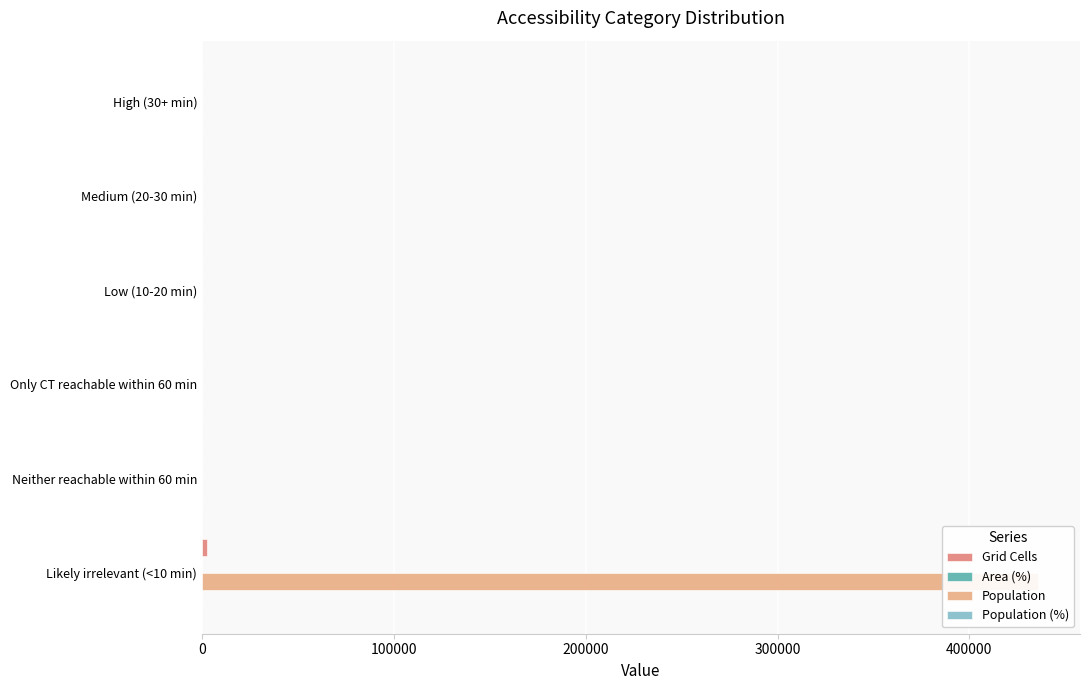

Reading right to left, extract all data points from this chart.

Grid Cells: 2366	0	0	0	0	0
Area (%): 100	0	0	0	0	0
Population: 435907	0	0	0	0	0
Population (%): 100	0	0	0	0	0